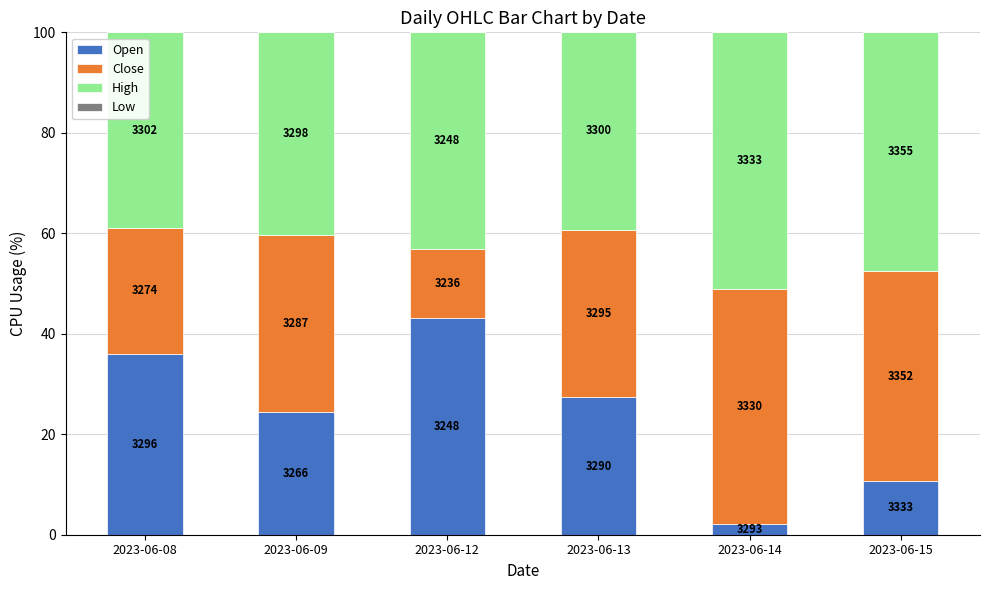

Are the bars horizontal?

No